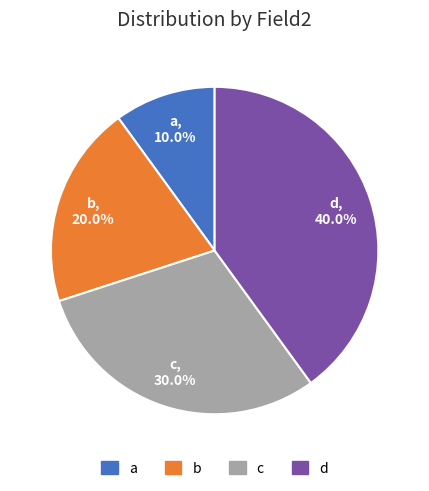

What is the total percentage of a and d?

50.0%